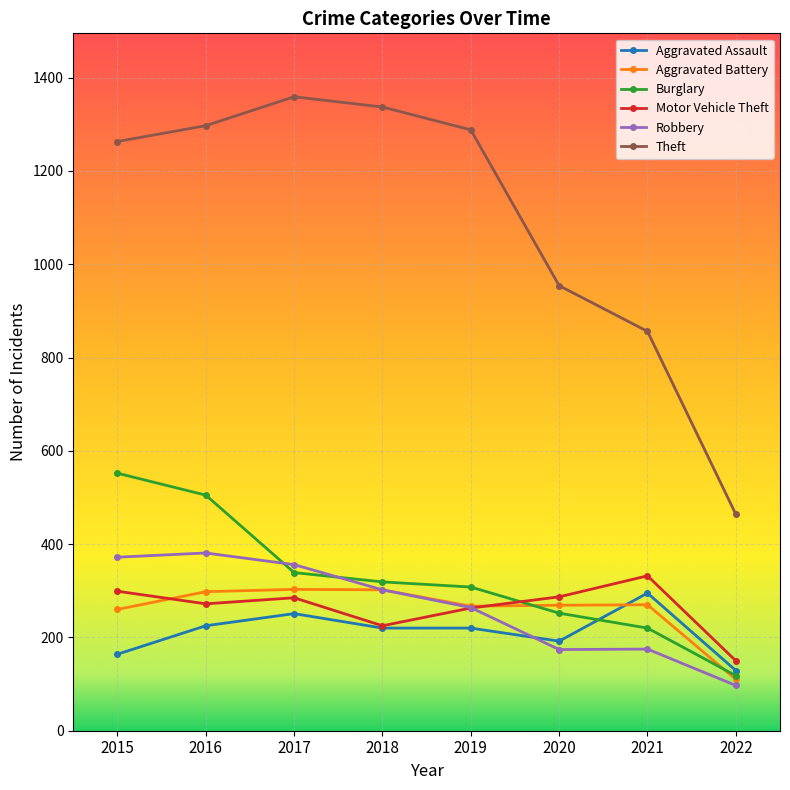

What is the value of the Aggravated Assault point at the 1st from the left?

164